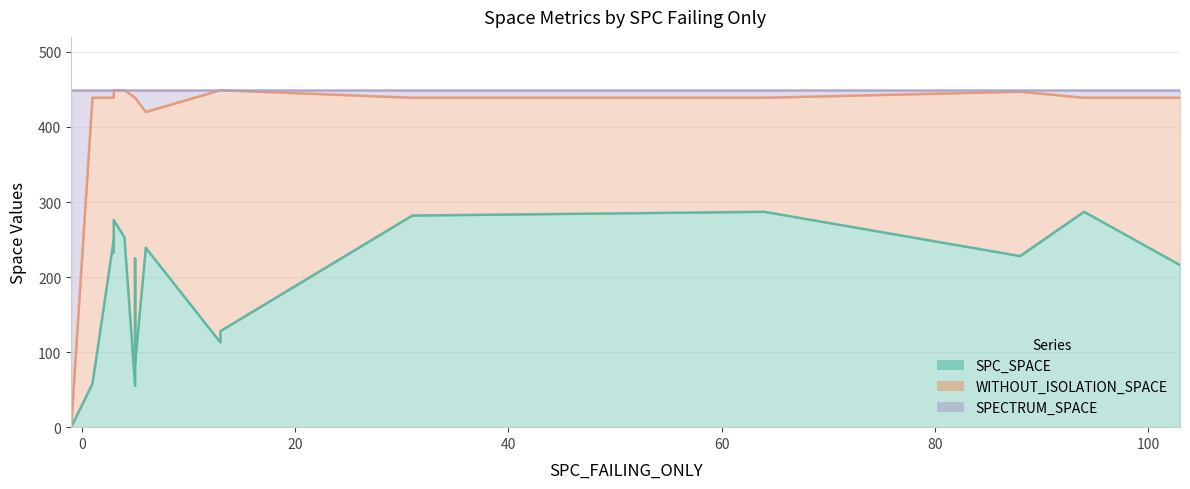

Between 6 and 94, which series saw the biggest shift?

SPC_SPACE